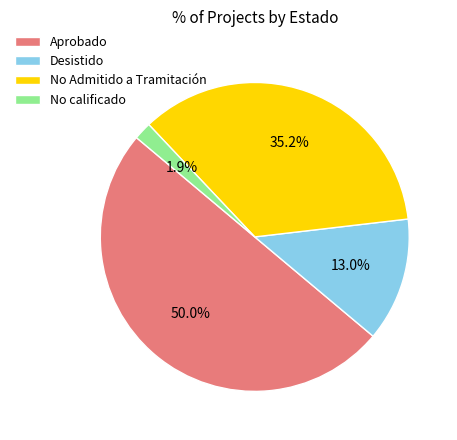

Which category has the smallest portion of the pie?

No calificado